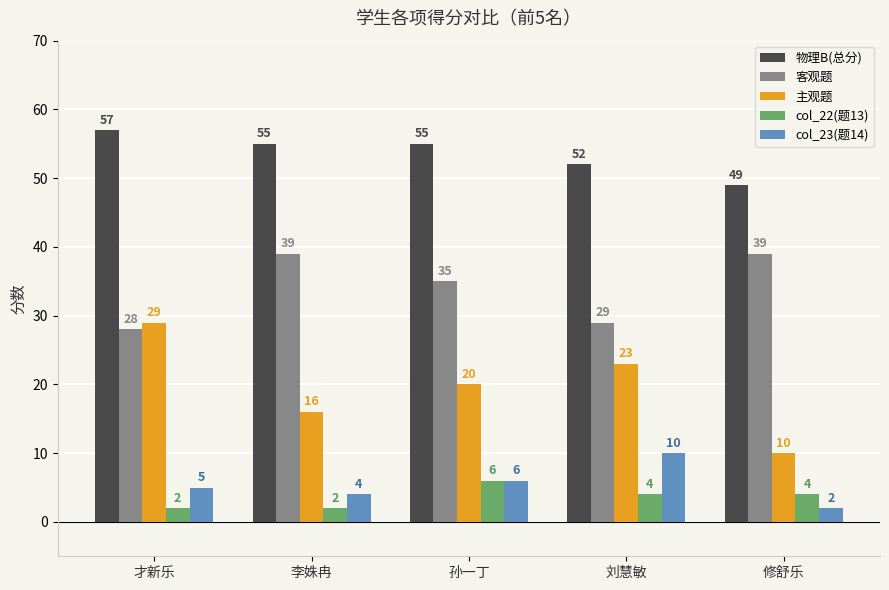

The 主观题 series shows 23 at 刘慧敏. True or false?

True